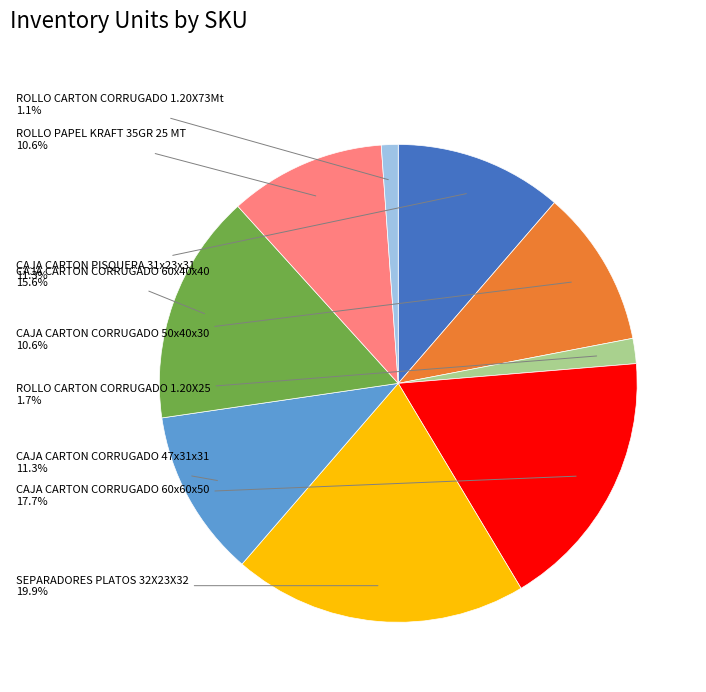

Is there any slice that represents more than half of the pie?

No